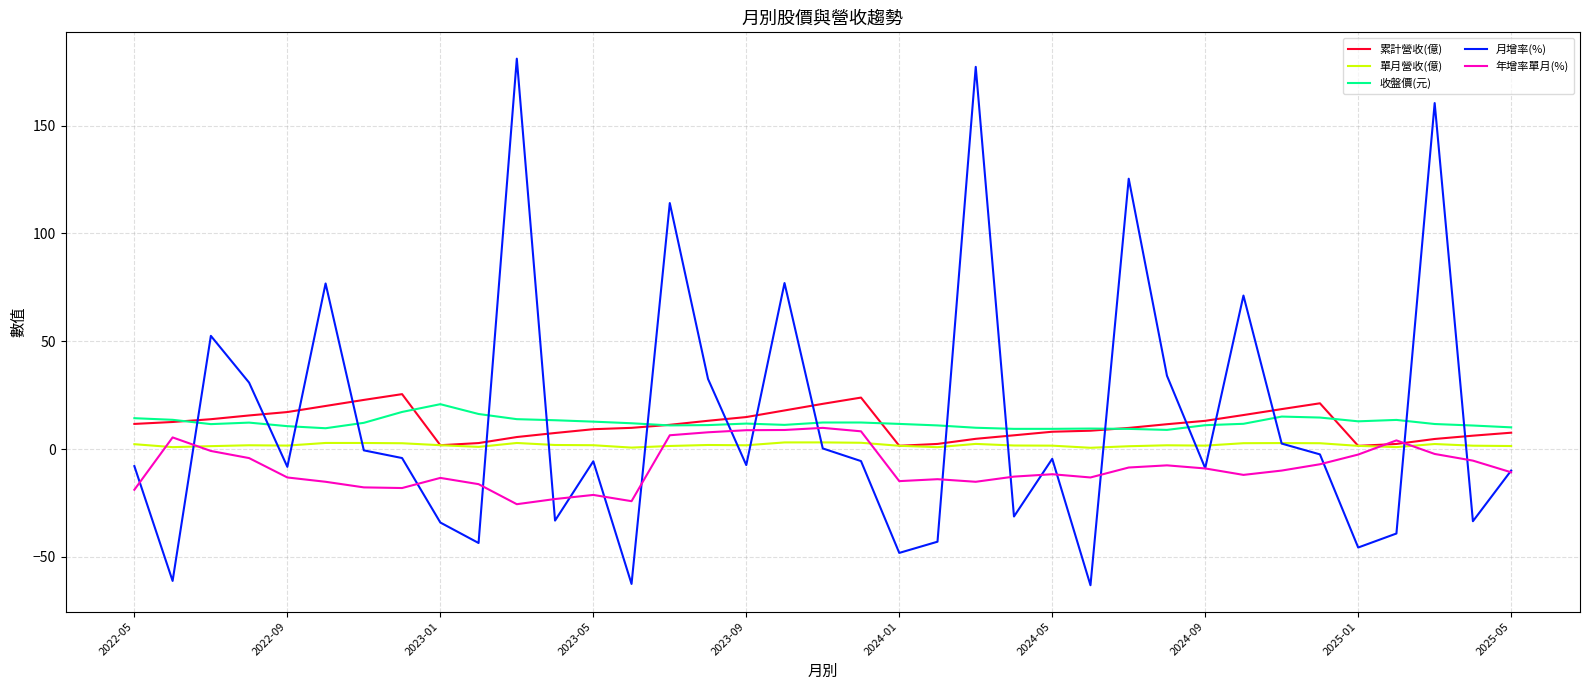

What is the difference between the maximum and minimum values in the 單月營收(億) series?

2.5